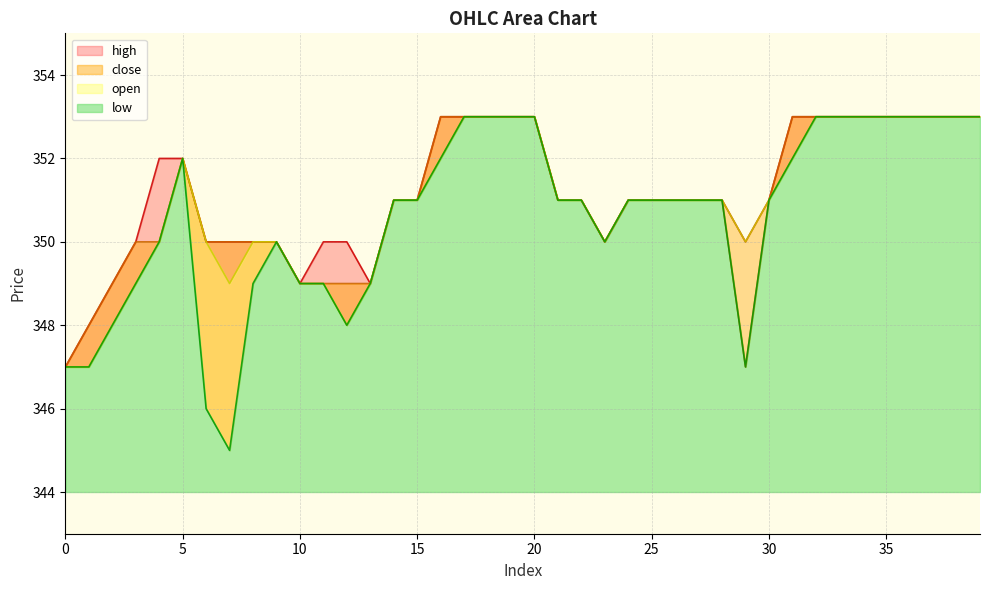

At which category is the sum across all series the highest?

17